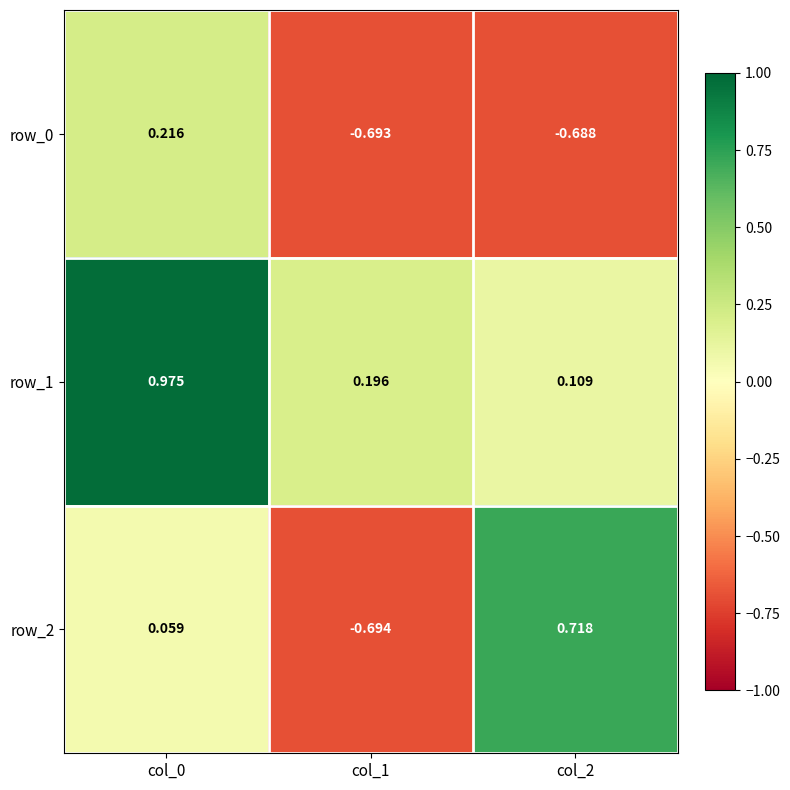

Is the value of row_1 at col_1 greater than the value of row_0 at col_1?

Yes